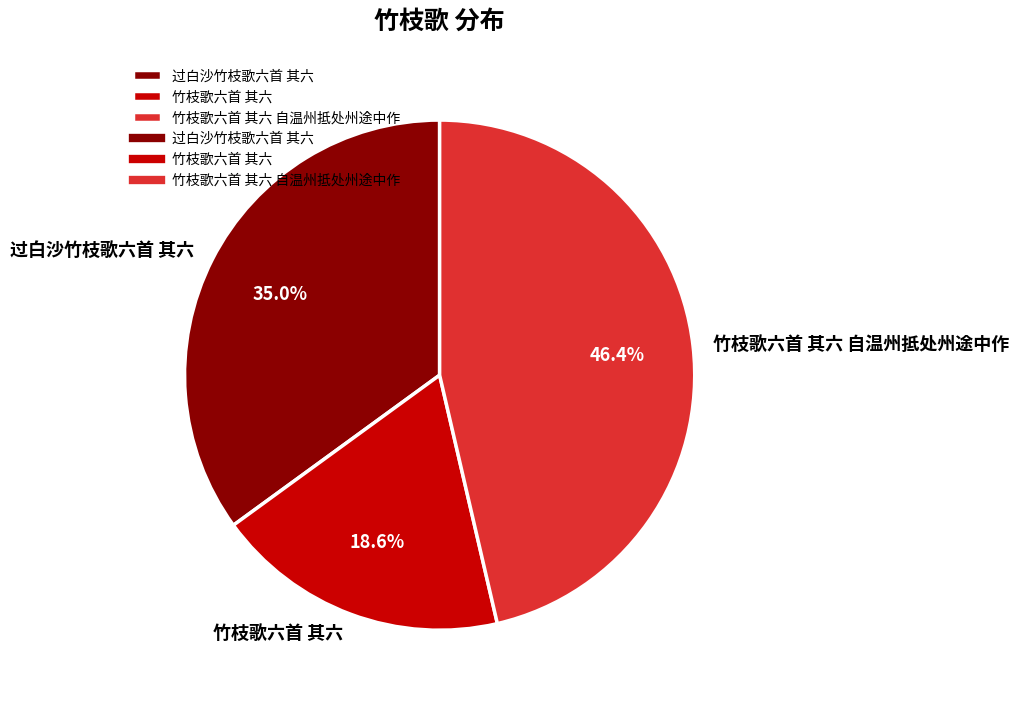

What is the total percentage of 竹枝歌六首 其六 自温州抵处州途中作 and 过白沙竹枝歌六首 其六?

81.4%